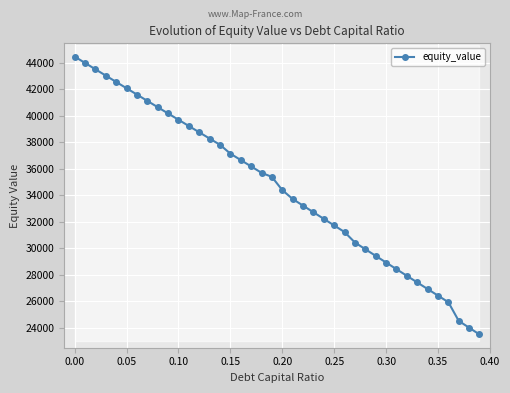

What is the highest value of the equity_value series?

44462.9